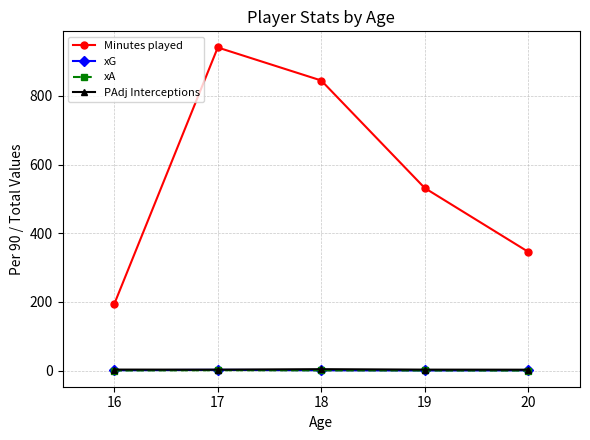

What is the greatest value displayed?

941.2